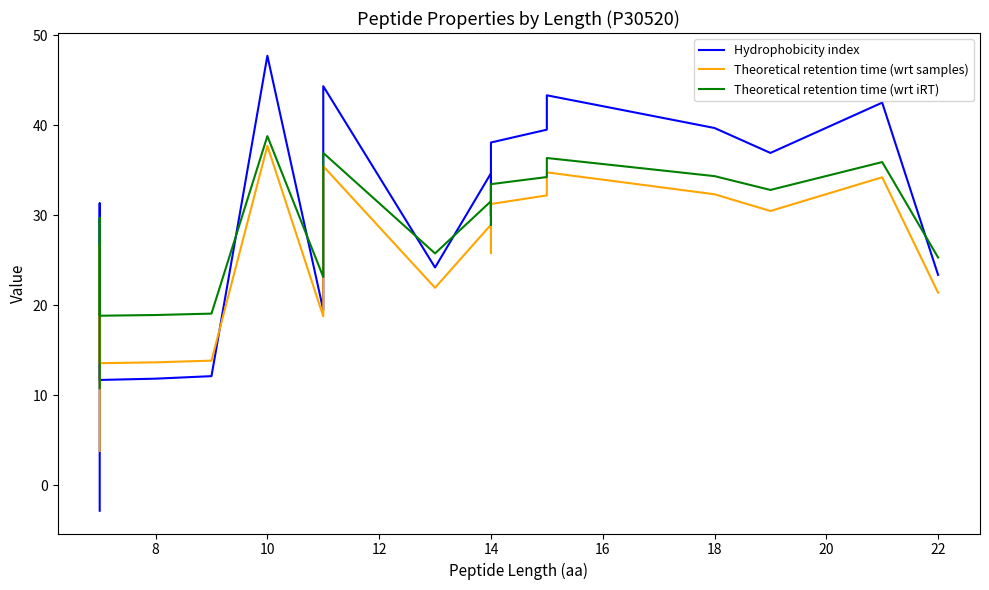

True or false: Hydrophobicity index has more than 1 interior local peaks.

True